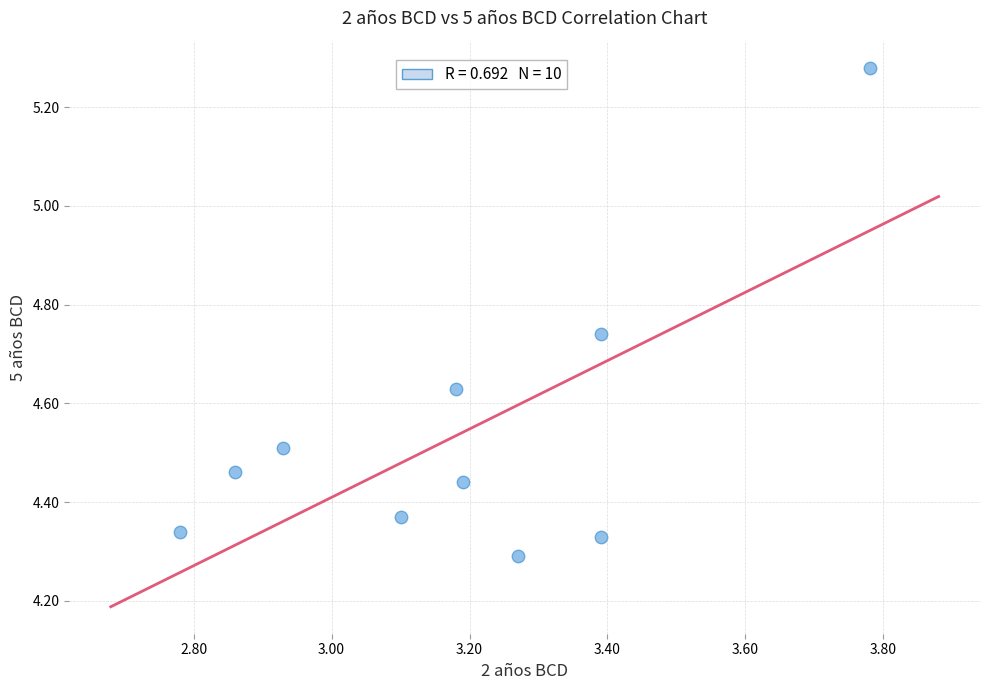

What is the range of Y values (max minus min)?

1.0